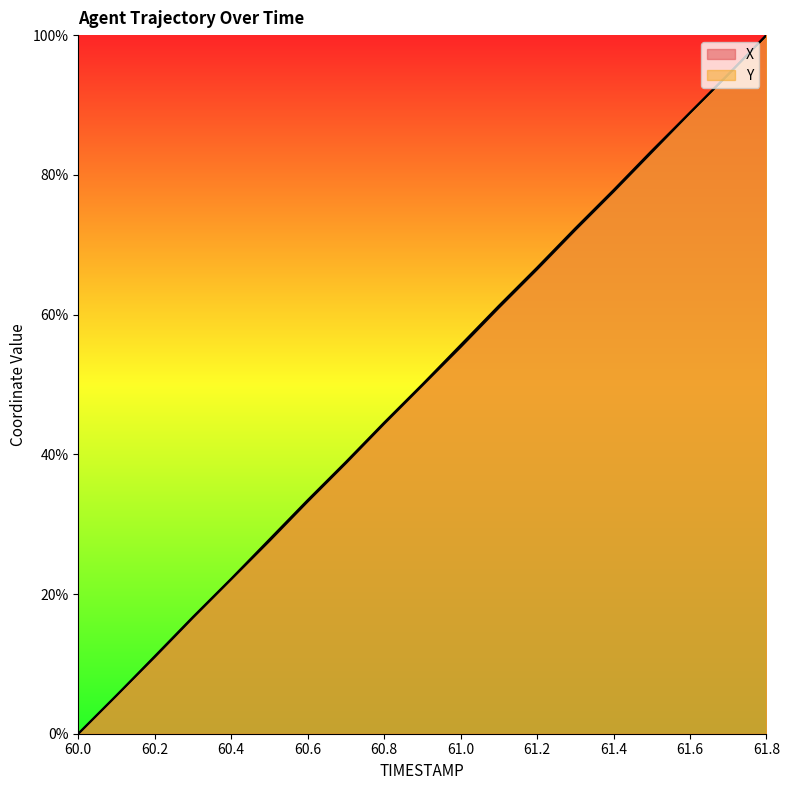

What is the greatest value displayed?

100.0